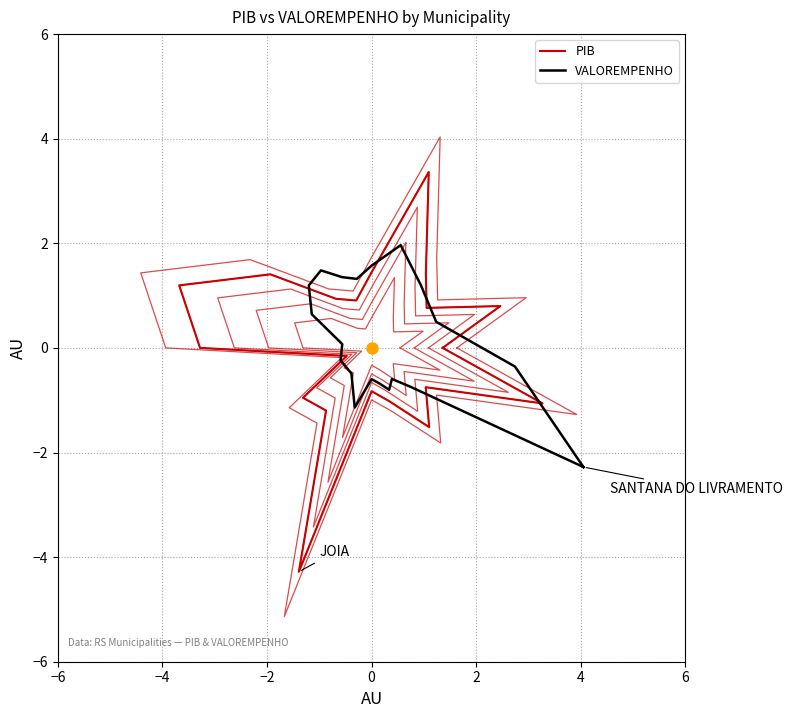

What is the approximate value of VALOREMPENHO at 2?

2.0